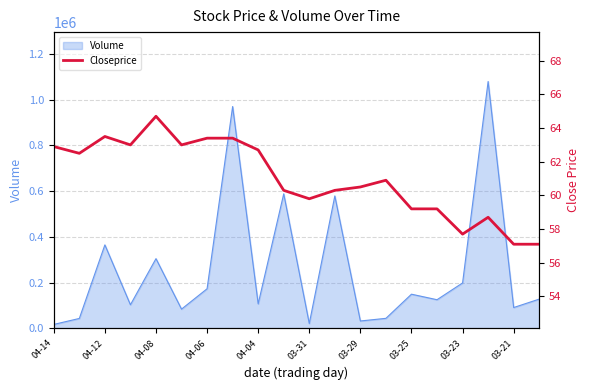

True or false: the data has more than 1 interior local peaks.

True